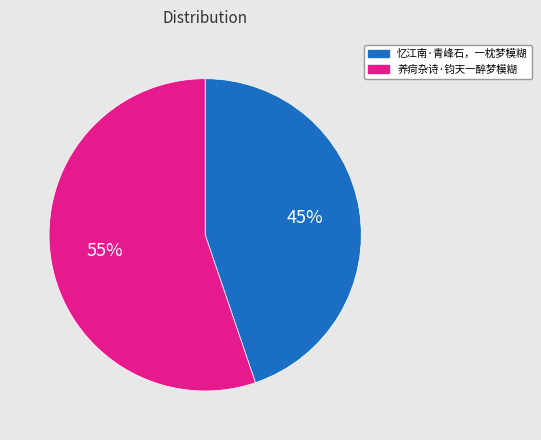

Between 养疴杂诗·钧天一醉梦模糊 and 忆江南·青峰石，一枕梦模糊, which is larger?

养疴杂诗·钧天一醉梦模糊